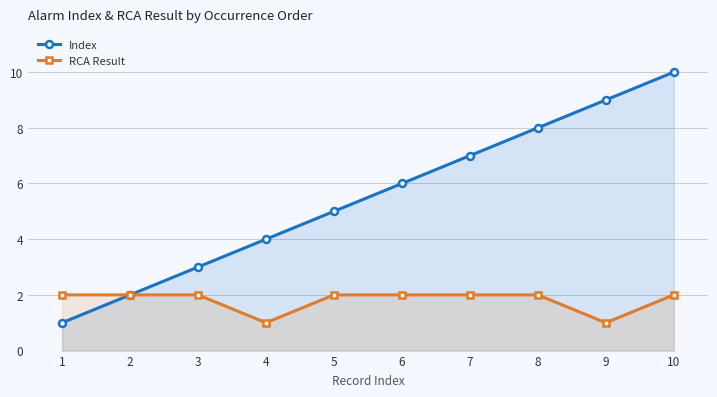

Does the chart have visible grid lines?

Yes